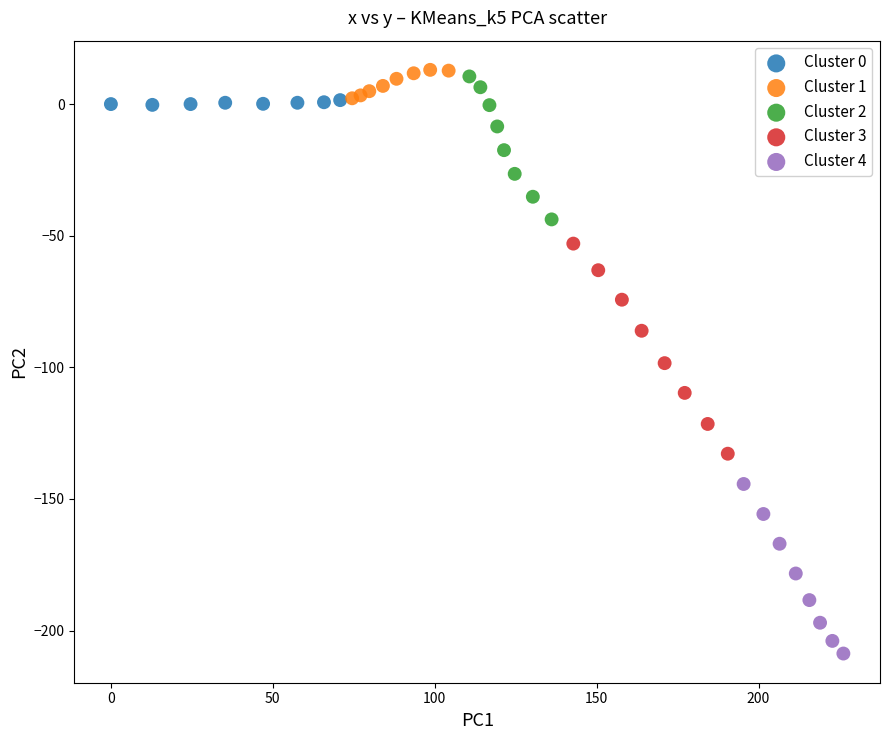

Which series contains the lowest Y value?

Cluster 4